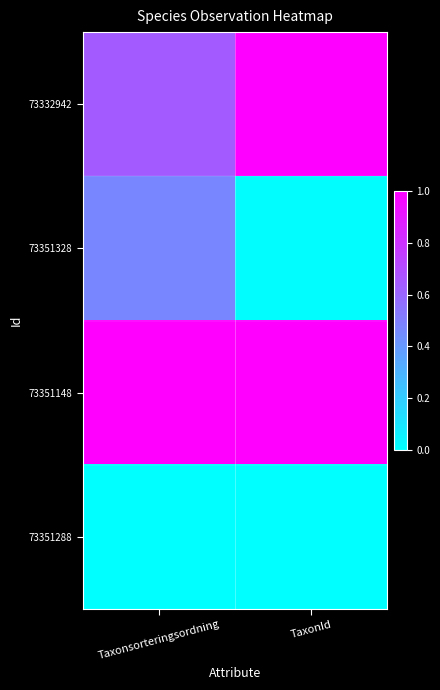

What is the total value across all series at Taxonsorteringsordning?

2.1